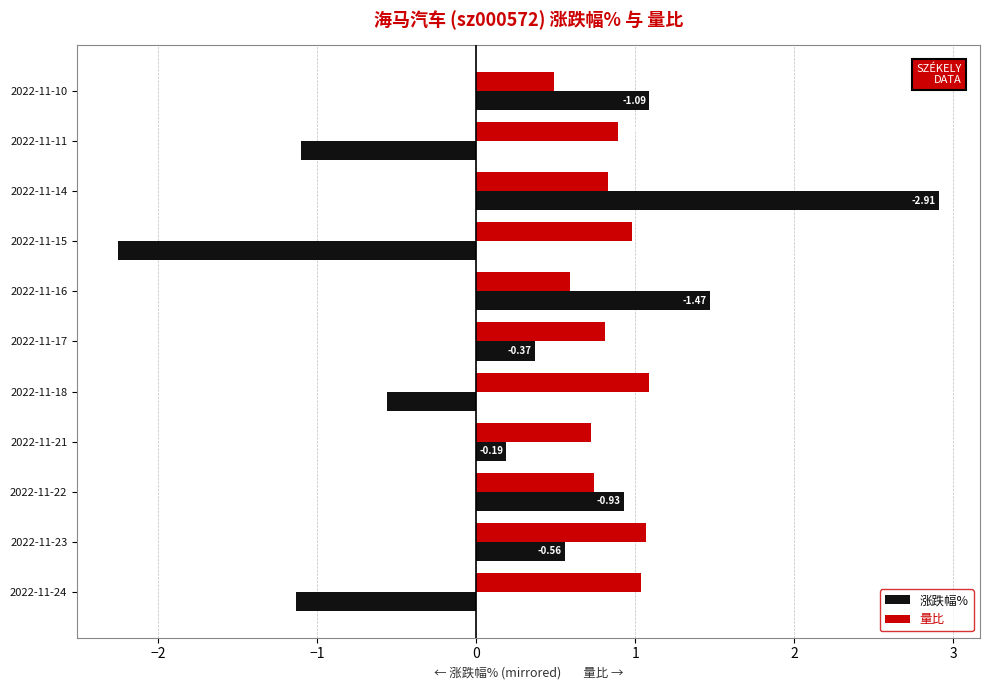

What is the difference between the second highest and minimum values in the 涨跌幅% series?

3.7